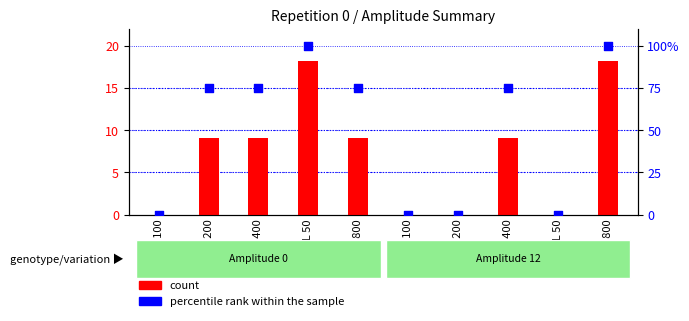

What is the total value across all series at WL 400?

84.1